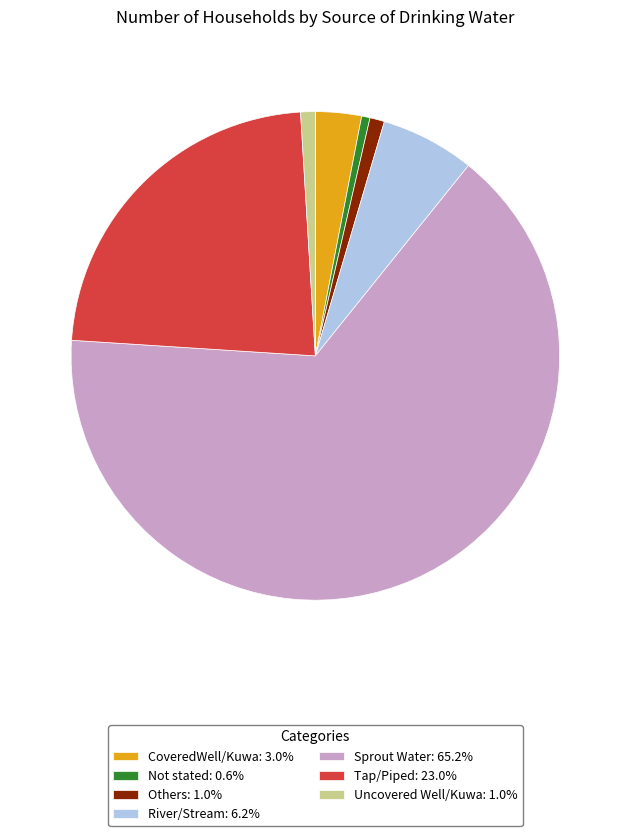

Is there any slice that represents more than half of the pie?

Yes